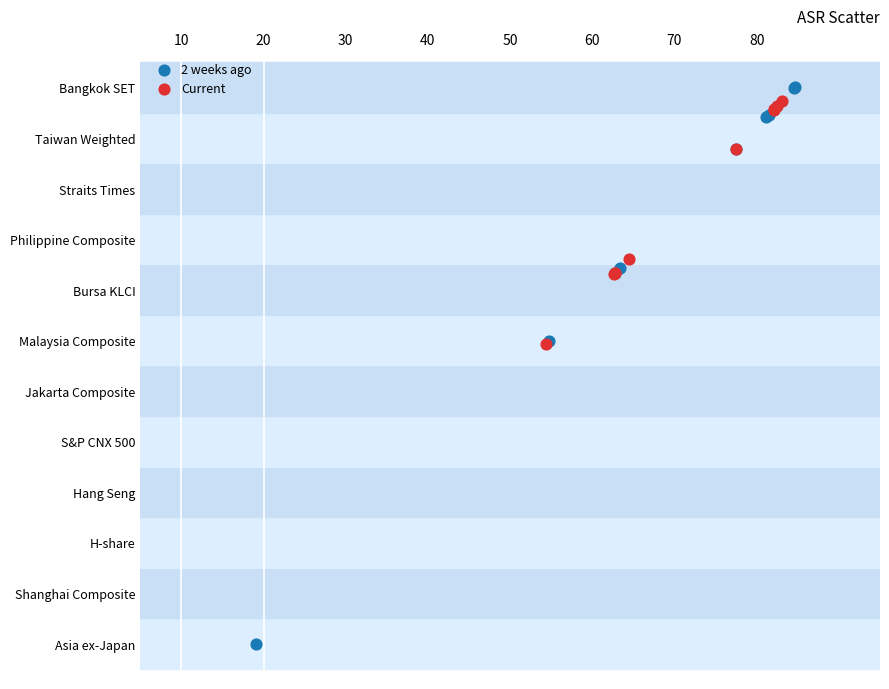

What are all the series names shown in the legend?

2 weeks ago, Current